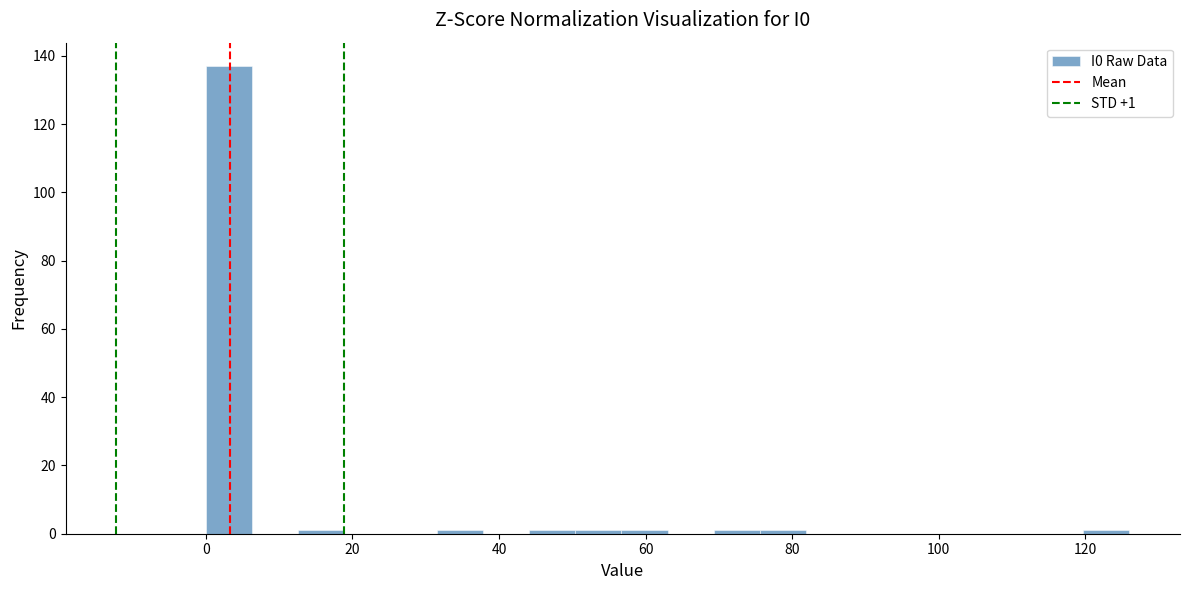

Read against the x-axis, roughly where is the centre of the tallest bar?

4